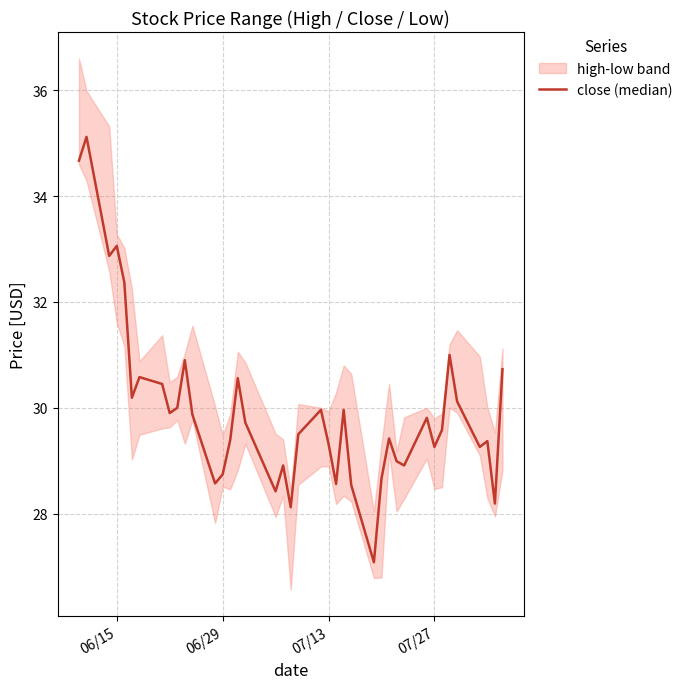

What is the difference between the maximum and minimum values?

8.0